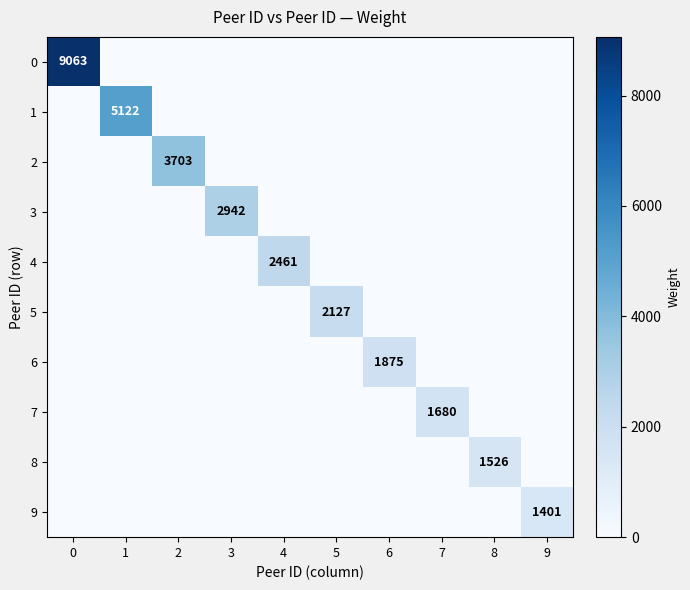

The value of 6 at 6 is 1875. True or false?

True